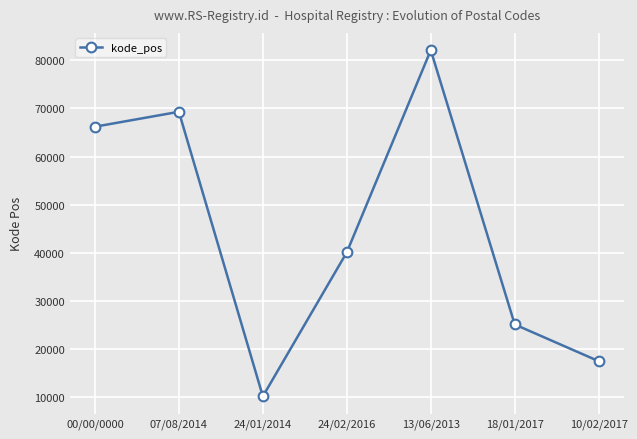

Reading right to left, transcribe all the data shown in this chart.

10/02/2017=17510	18/01/2017=25137	13/06/2013=82111	24/02/2016=40131	24/01/2014=10210	07/08/2014=69316	00/00/0000=66216